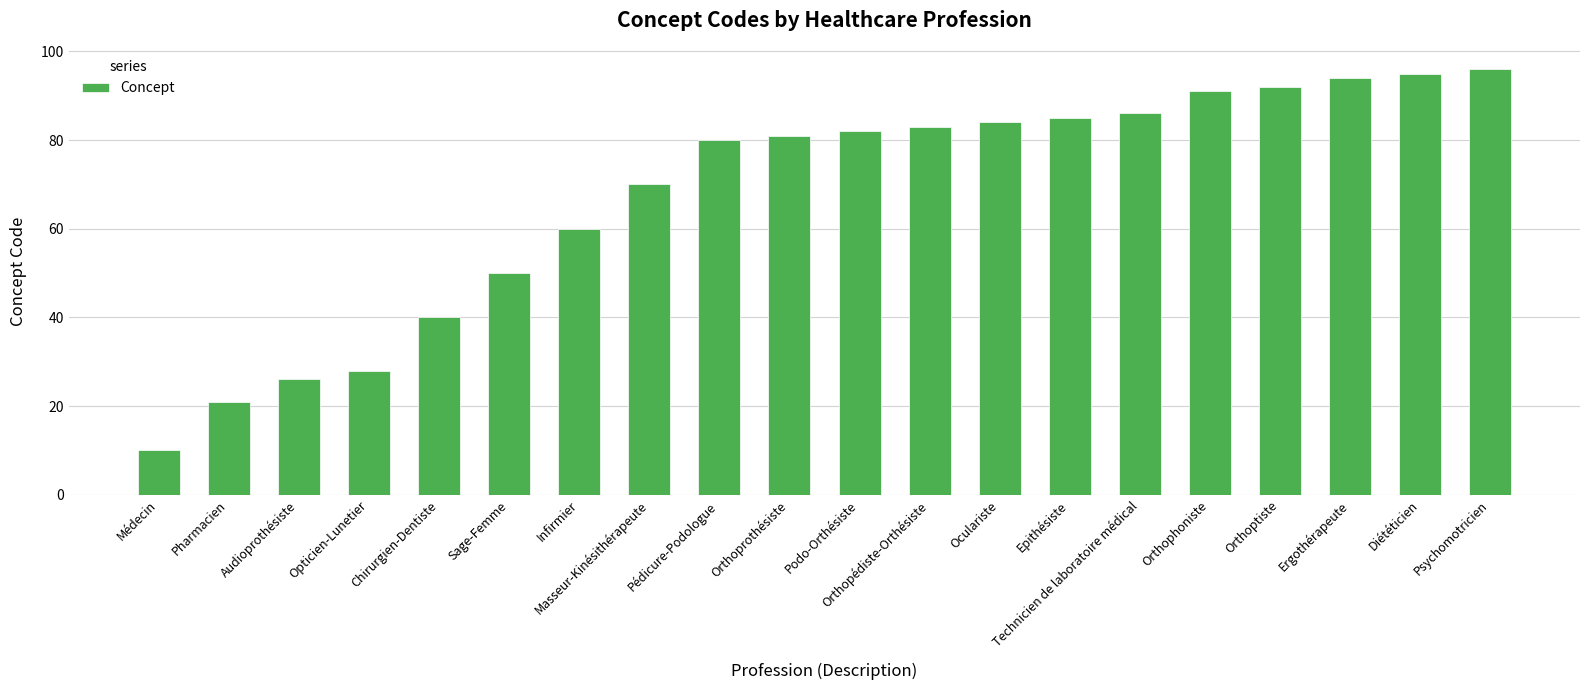

True or false: the data shows 5 at Médecin.

False